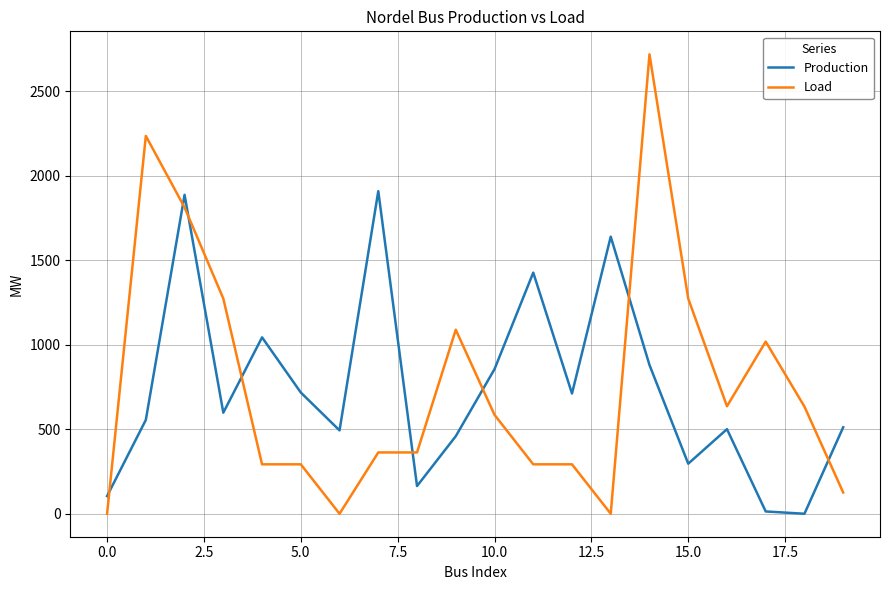

What is the difference between the maximum and minimum values in the Production series?

1909.3